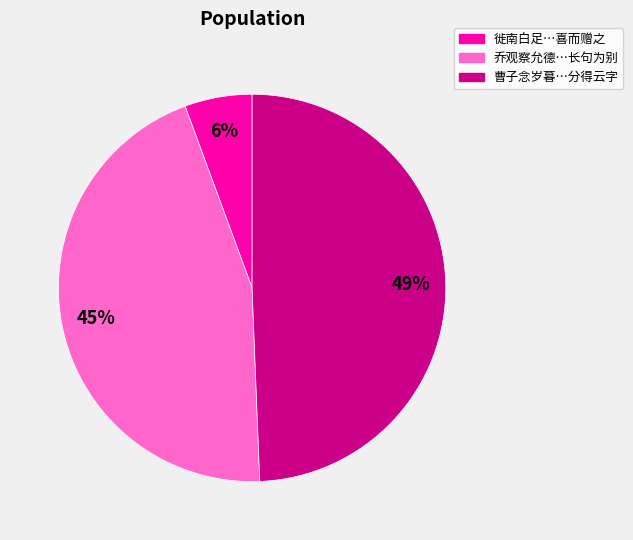

Do 乔观察允德…长句为别 and 徙南白足…喜而赠之 together represent more than half of the pie?

Yes